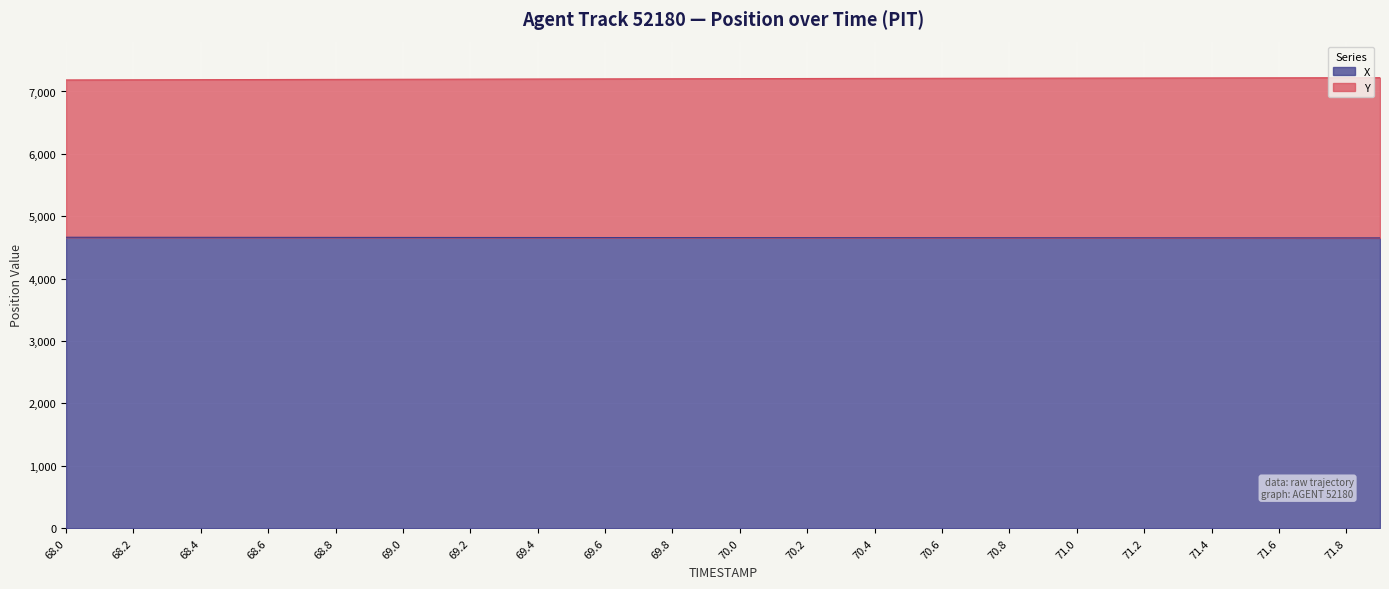

What is the highest value of the X series?

4663.6